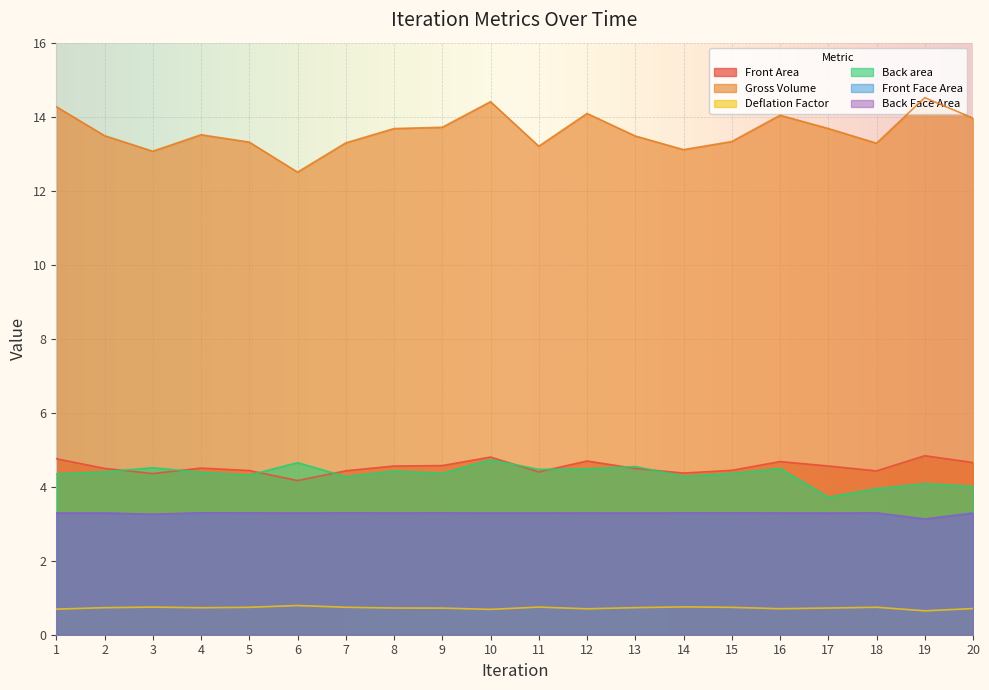

What is the value of the Deflation Factor point at the 11th from the left?

0.7